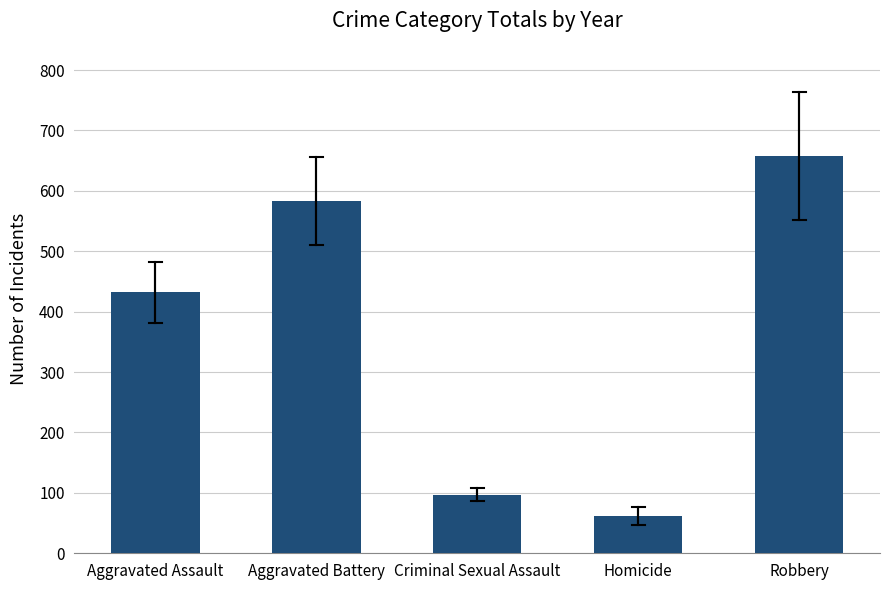

What is the smallest value displayed?

62.4